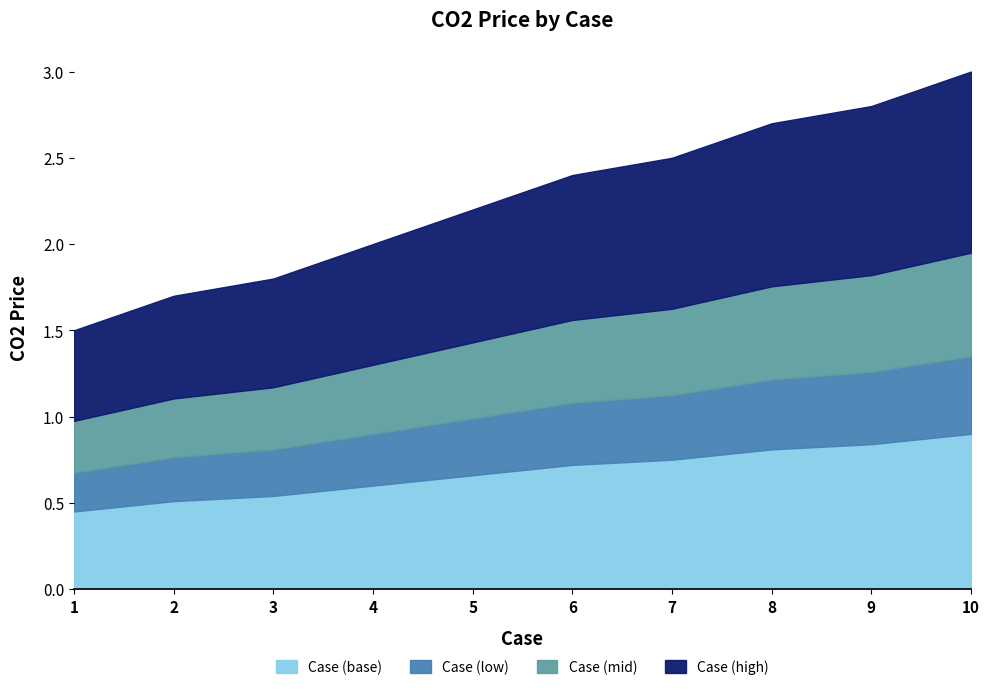

Does the chart display data point markers on the line(s)?

No